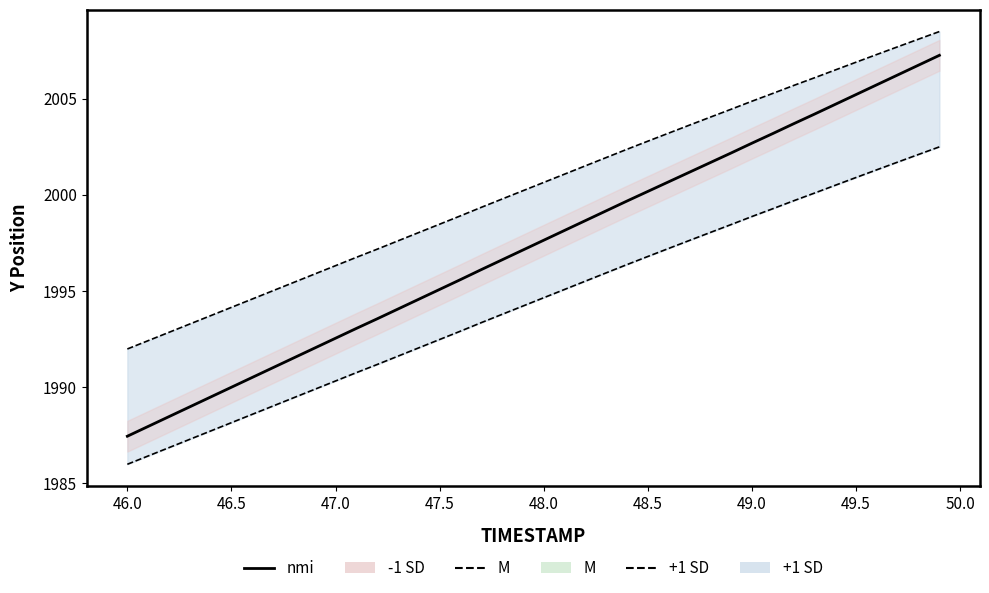

Reading left to right, list all the values displayed in this chart.

1987.4	1988.0	1988.5	1989.0	1989.5	1990.0	1990.5	1991.0	1991.5	1992.0	1992.5	1993.0	1993.5	1994.1	1994.6	1995.1	1995.6	1996.1	1996.6	1997.1	1997.6	1998.2	1998.7	1999.2	1999.7	2000.2	2000.7	2001.2	2001.7	2002.2	2002.7	2003.2	2003.7	2004.2	2004.7	2005.2	2005.7	2006.2	2006.8	2007.3